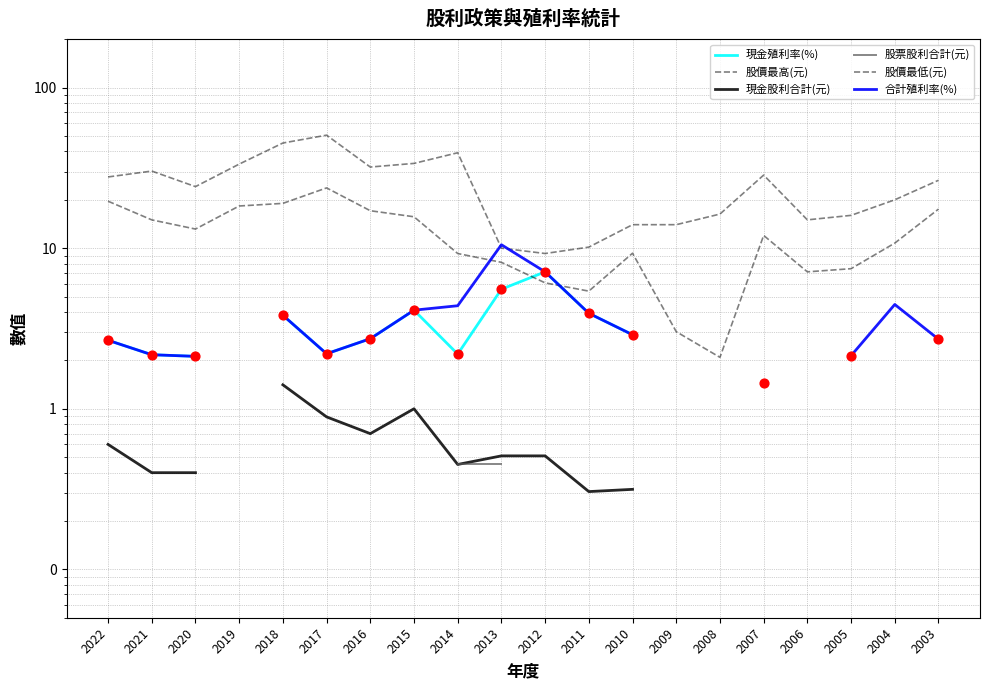

At which category is the sum across all series the highest?

2014